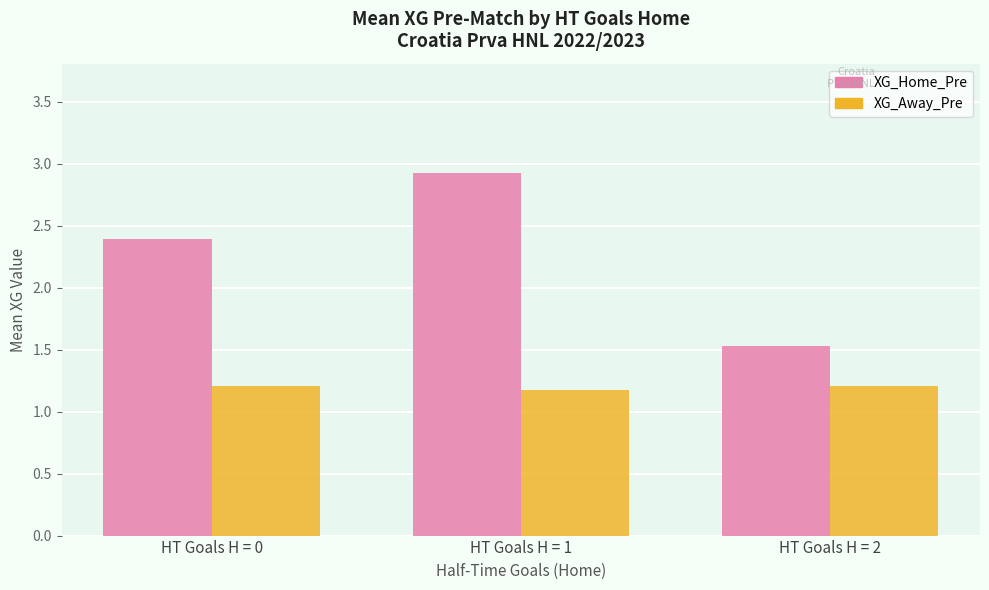

True or false: XG_Away_Pre has a value of 1.2 at HT Goals H = 0.

True